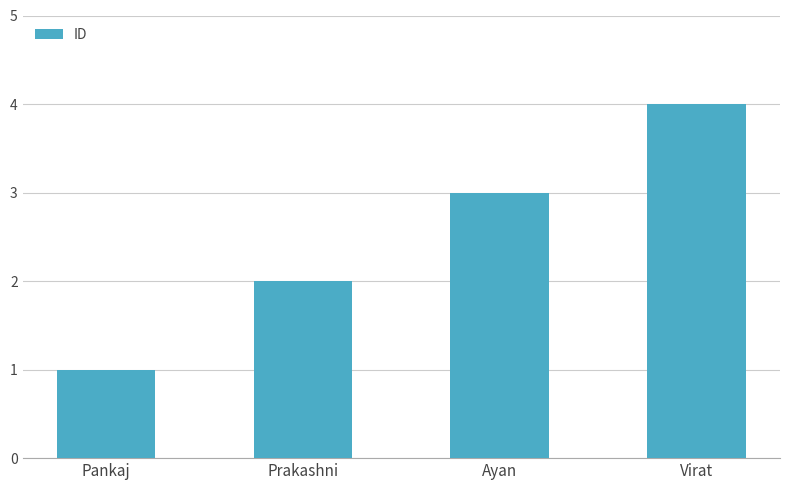

Reading left to right, what are all the values shown in this chart?

Pankaj=1	Prakashni=2	Ayan=3	Virat=4